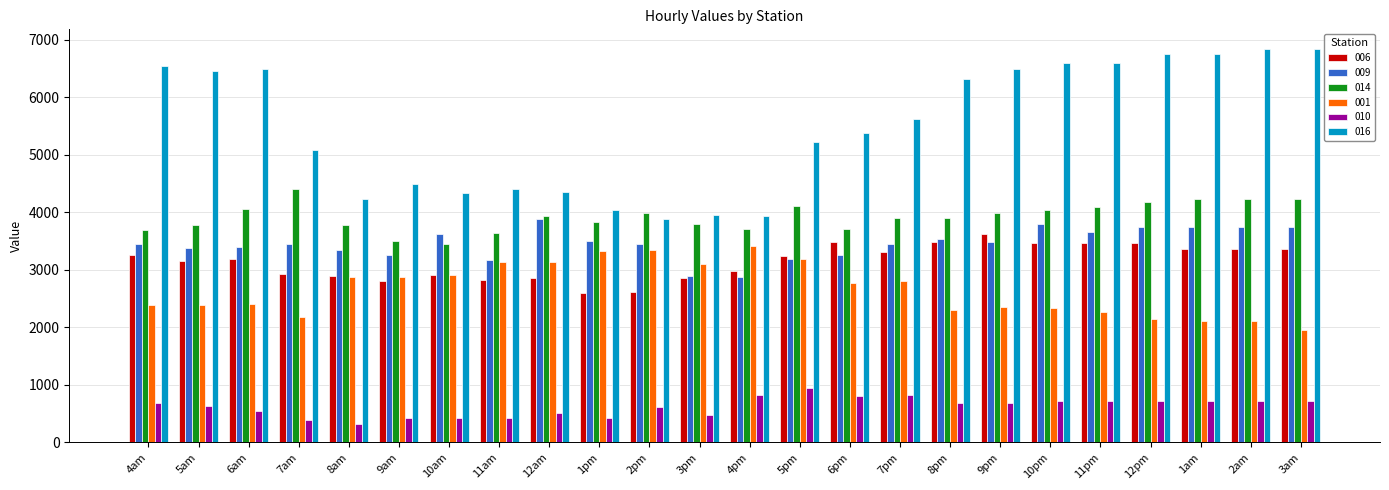

What is the sum of the 001 values at 9am and 12am?

6008.1